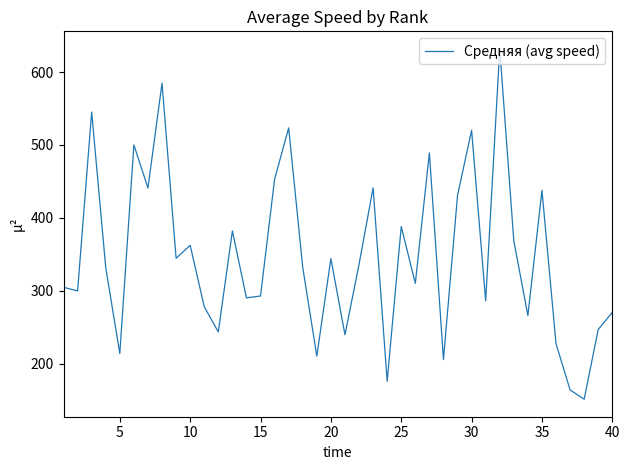

What is the maximum value shown in the chart?

631.8